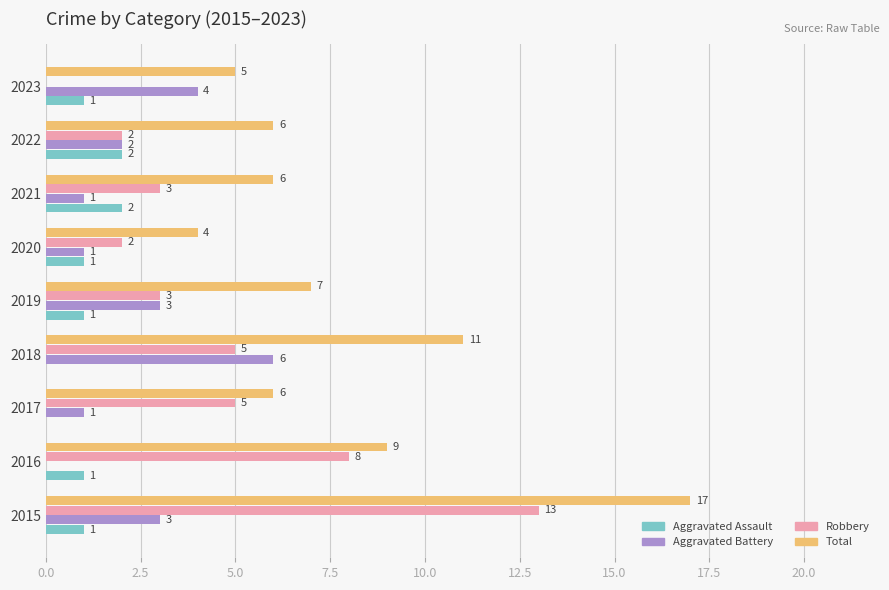

What is the total value across all series at 2022?

12